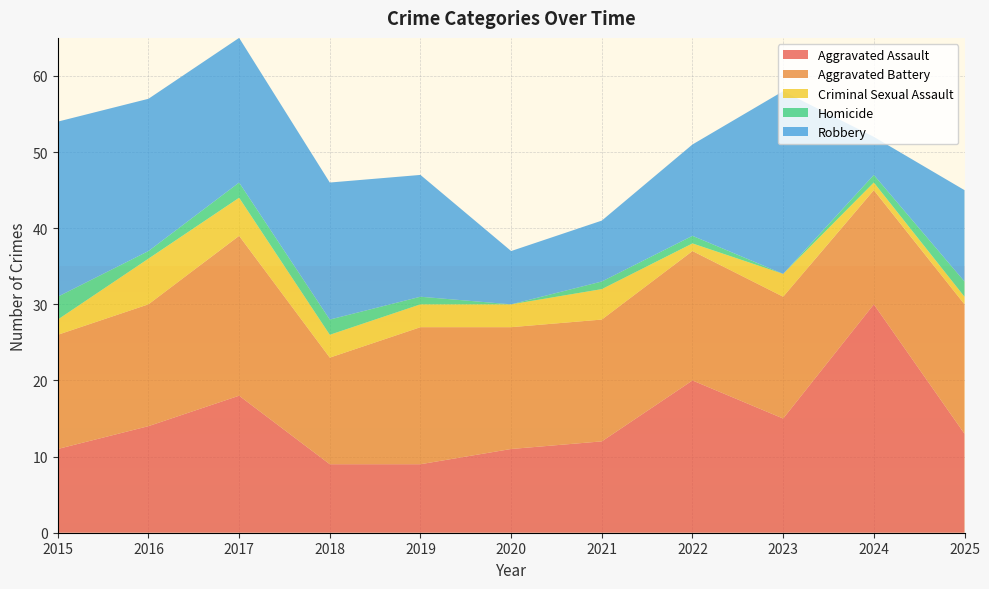

Reading left to right, transcribe all the data shown in this chart.

Aggravated Assault: 2015=11	2016=14	2017=18	2018=9	2019=9	2020=11	2021=12	2022=20	2023=15	2024=30	2025=13
Aggravated Battery: 2015=15	2016=16	2017=21	2018=14	2019=18	2020=16	2021=16	2022=17	2023=16	2024=15	2025=17
Criminal Sexual Assault: 2015=2	2016=6	2017=5	2018=3	2019=3	2020=3	2021=4	2022=1	2023=3	2024=1	2025=1
Homicide: 2015=3	2016=1	2017=2	2018=2	2019=1	2020=0	2021=1	2022=1	2023=0	2024=1	2025=2
Robbery: 2015=23	2016=20	2017=19	2018=18	2019=16	2020=7	2021=8	2022=12	2023=24	2024=5	2025=12